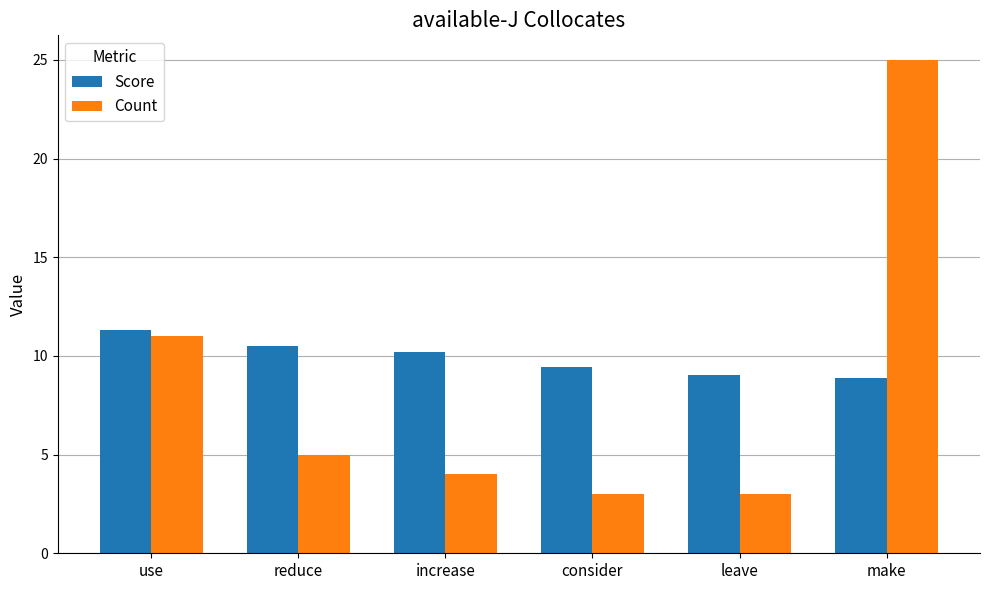

What are all the series names shown in the legend?

Score, Count